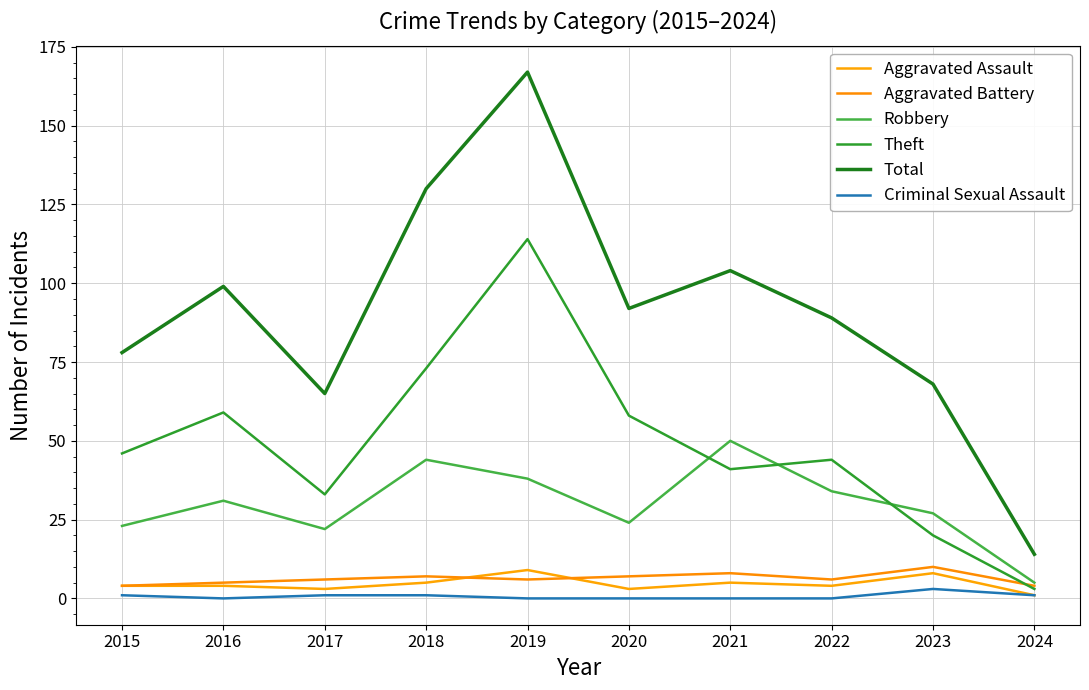

Is the value of Criminal Sexual Assault at 2022 greater than the value of Total at 2017?

No